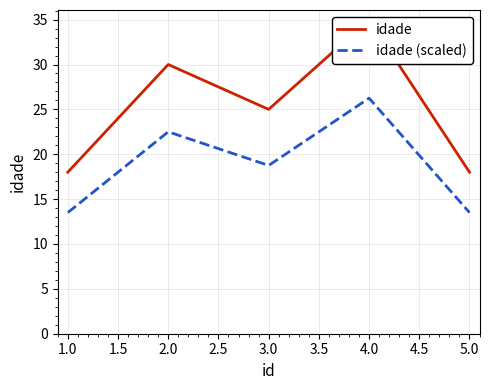

What is the average value of the idade series?

25.2